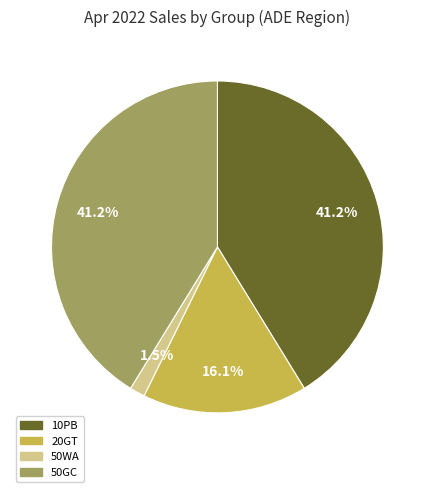

How many slices are in this pie chart?

4